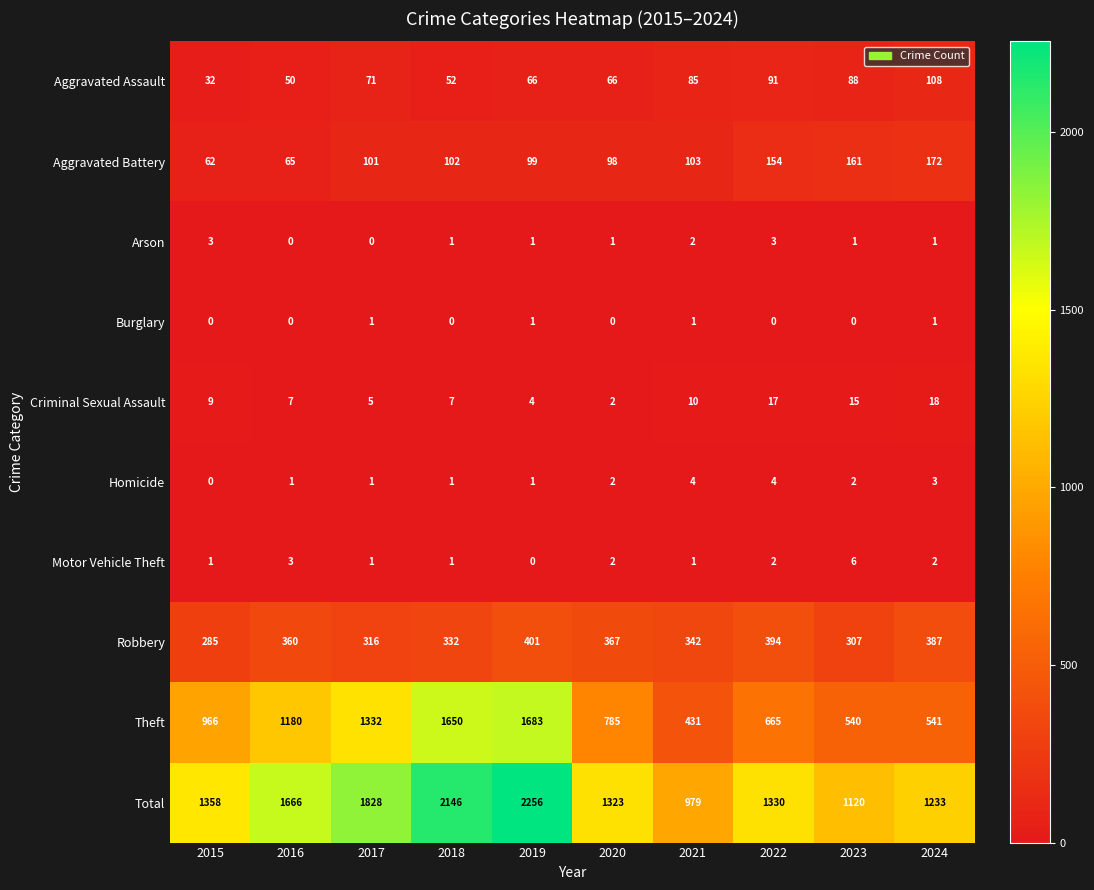

What is the approximate value of Arson at 2015?

3